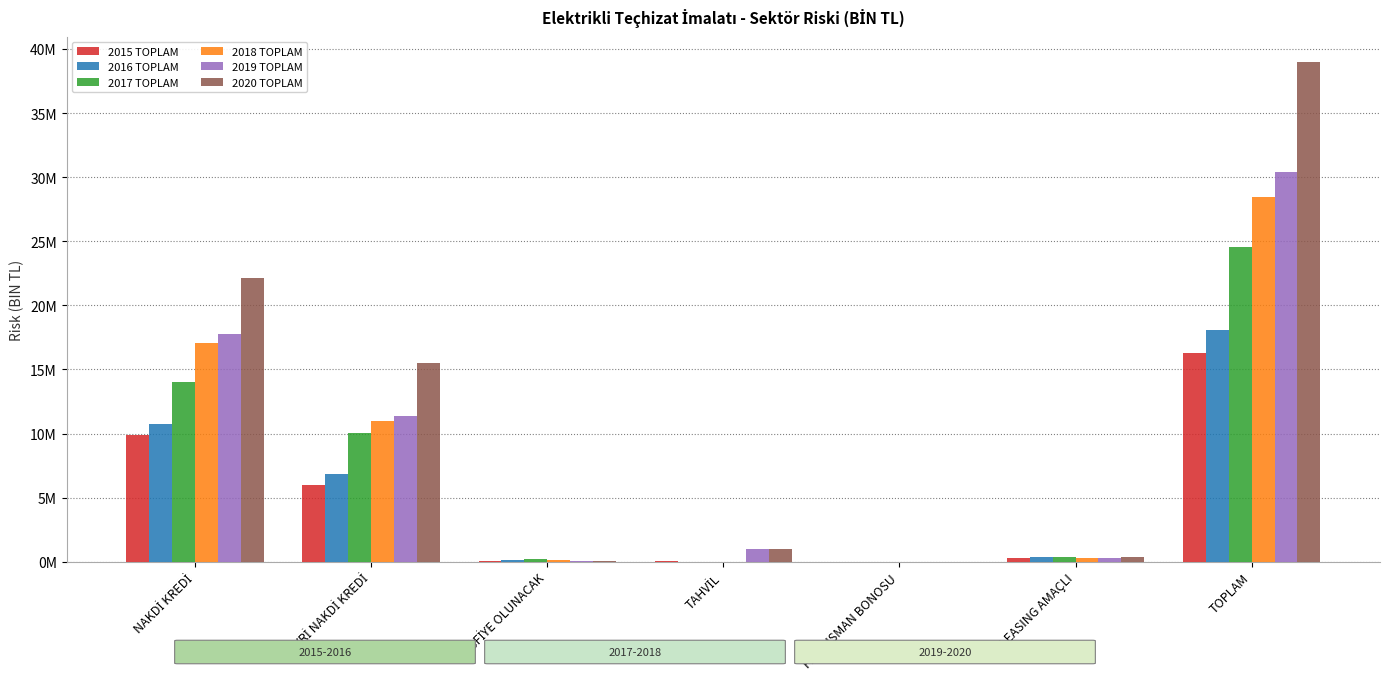

What are all the series names shown in the legend?

2015 TOPLAM, 2016 TOPLAM, 2017 TOPLAM, 2018 TOPLAM, 2019 TOPLAM, 2020 TOPLAM